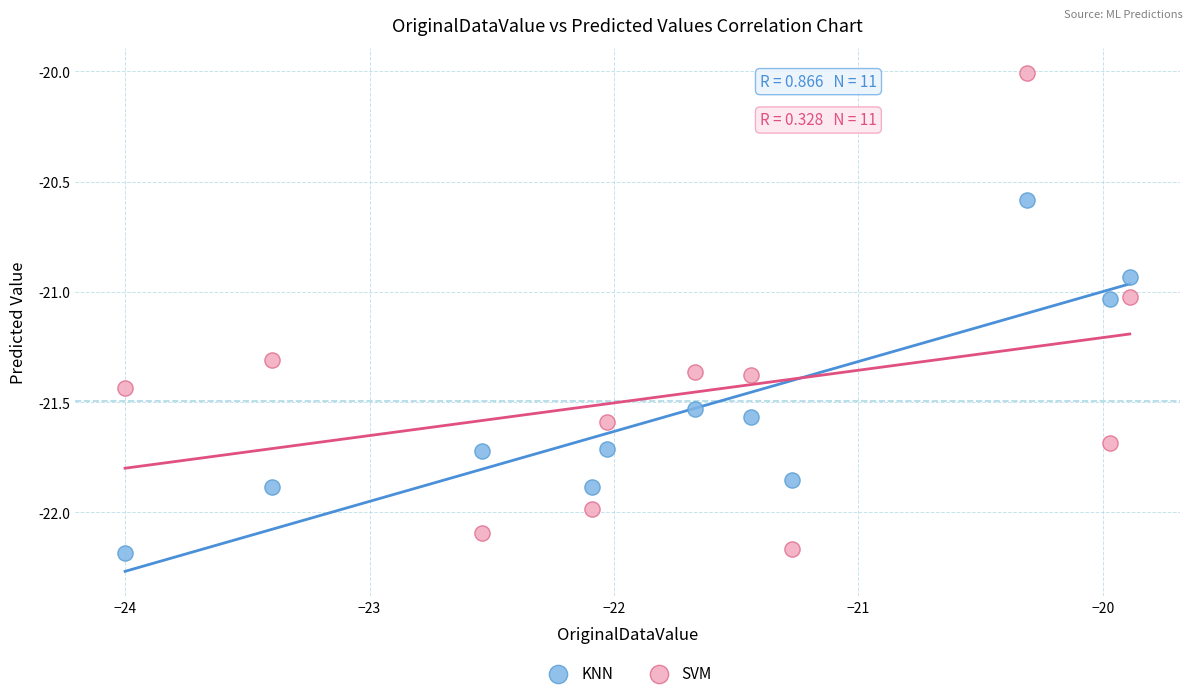

Across all data points, what is the range of X values (max minus min)?

4.1